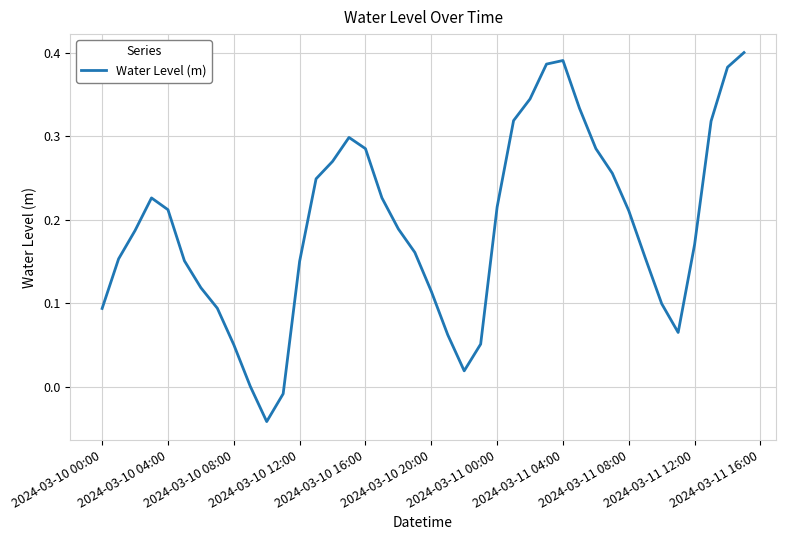

Is it true that the value at 2024-03-10 12:00 is 0.1?

False